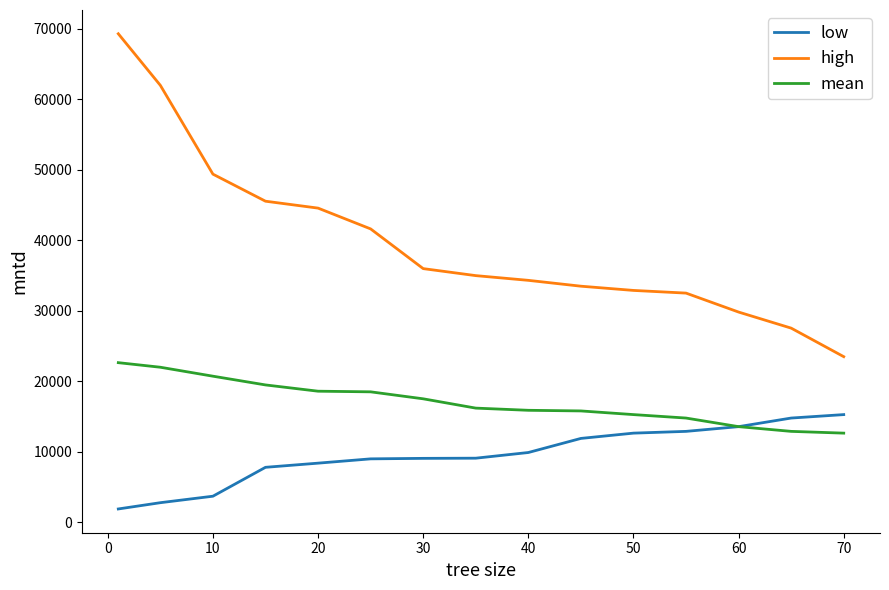

What is the greatest value displayed?

69320